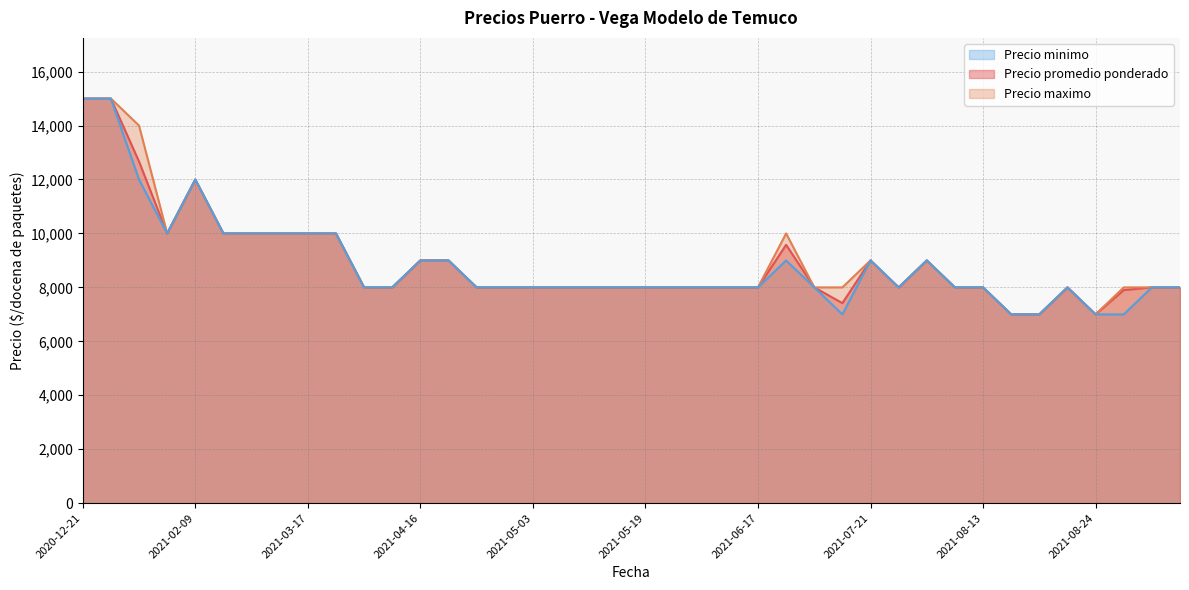

List the labels in order of Precio promedio ponderado value, smallest first.

2021-08-24, 2021-08-20, 2021-08-16, 2021-07-19, 2021-08-27, 2021-08-05, 2021-05-19, 2021-04-08, 2021-07-26, 2021-05-10, 2021-06-15, 2021-09-15, 2021-08-13, 2021-07-02, 2021-04-28, 2021-06-02, 2021-05-13, 2021-06-17, 2021-05-14, 2021-08-23, 2021-09-20, 2021-06-01, 2021-04-27, 2021-04-12, 2021-05-03, 2021-04-19, 2021-07-21, 2021-08-04, 2021-04-16, 2021-06-30, 2021-03-23, 2021-03-04, 2021-01-26, 2021-03-08, 2021-03-17, 2021-03-16, 2021-02-09, 2021-01-08, 2020-12-21, 2021-01-06